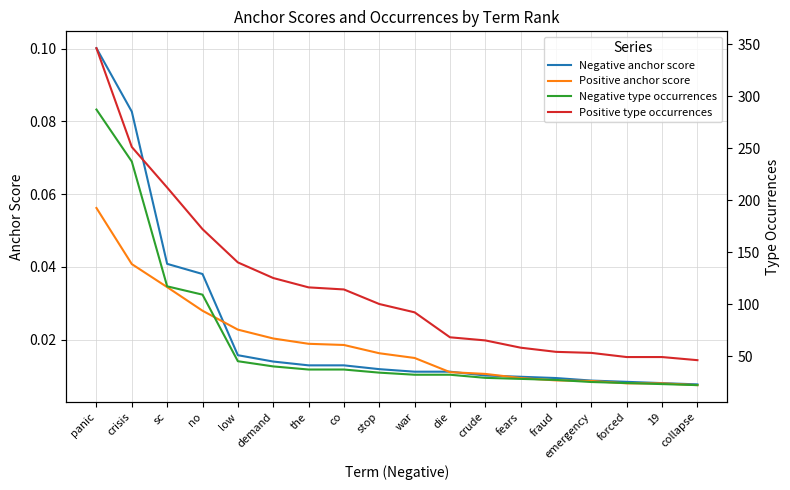

Rank the categories by Positive anchor score value from highest to lowest.

panic, crisis, sc, no, low, demand, the, co, stop, war, die, crude, fears, fraud, emergency, forced, 19, collapse